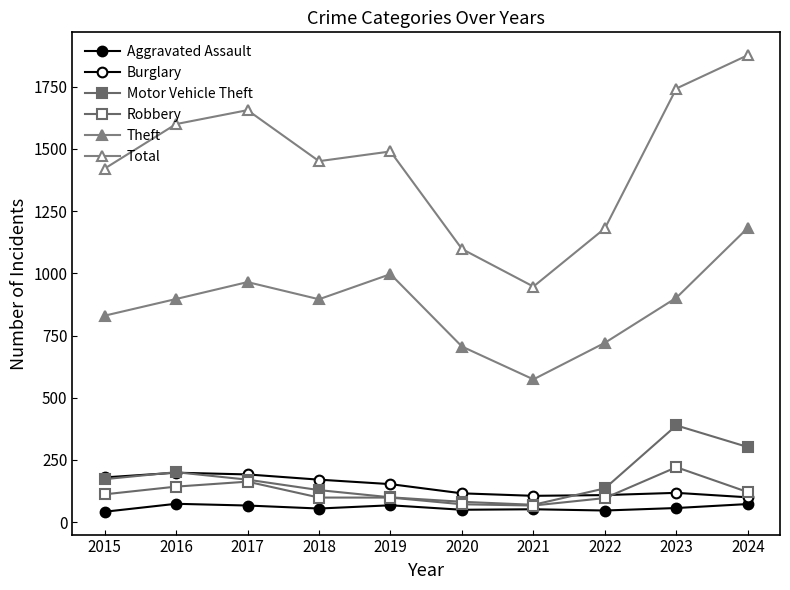

Which category has the lowest value in the Total series?

2021